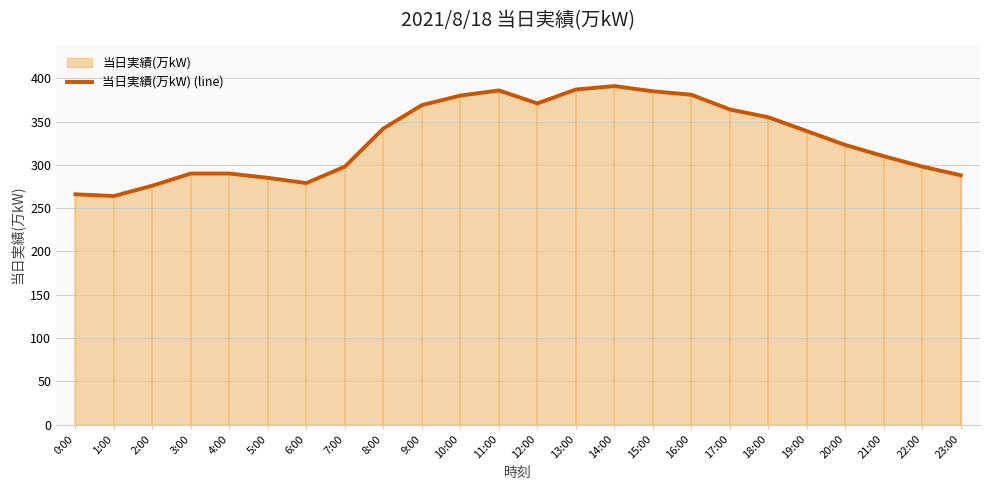

Approximately how many times larger is the value at 17:00 compared to 6:00?

1.3